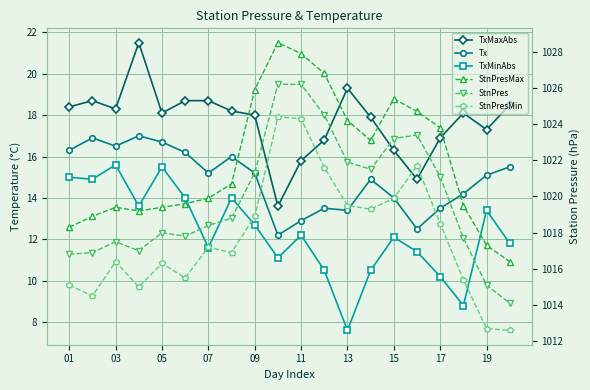

How many values in the StnPresMax series are below 1020?

10